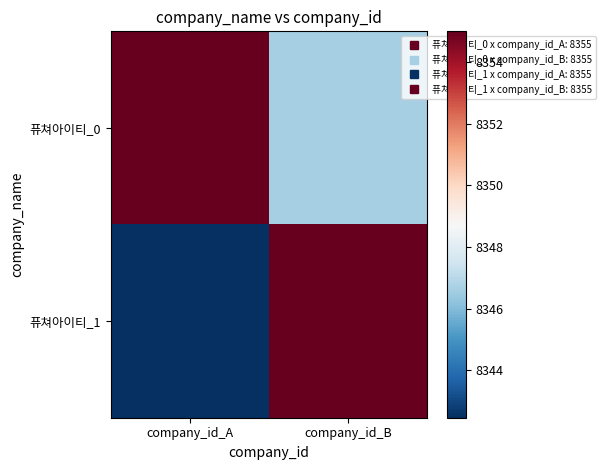

Which has a higher value, company_id_A or company_id_B?

company_id_A